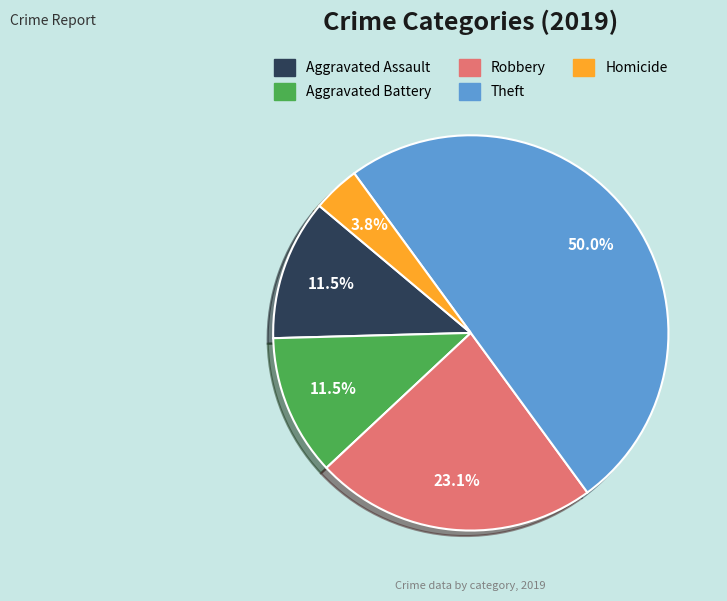

Which slice is the smallest?

Homicide